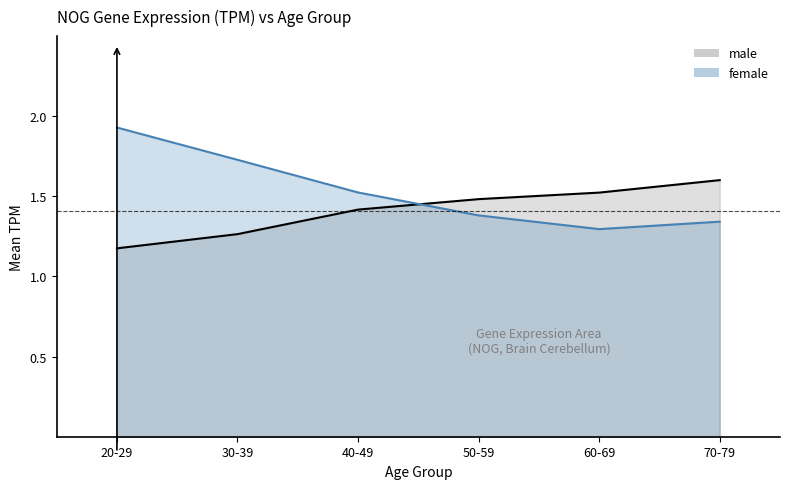

Rank the series by their maximum value, from lowest to highest.

male, female